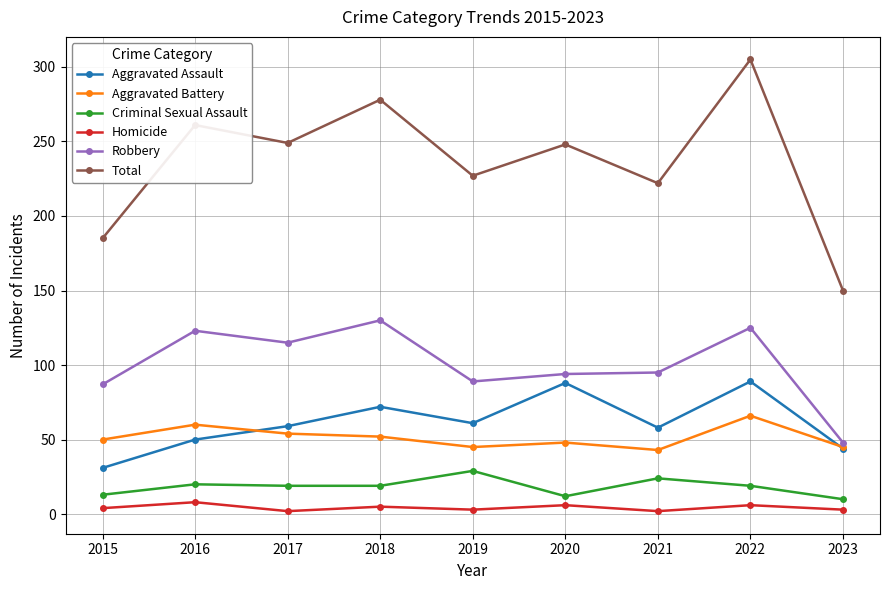

What is the difference between the highest and lowest values at 2015?

181